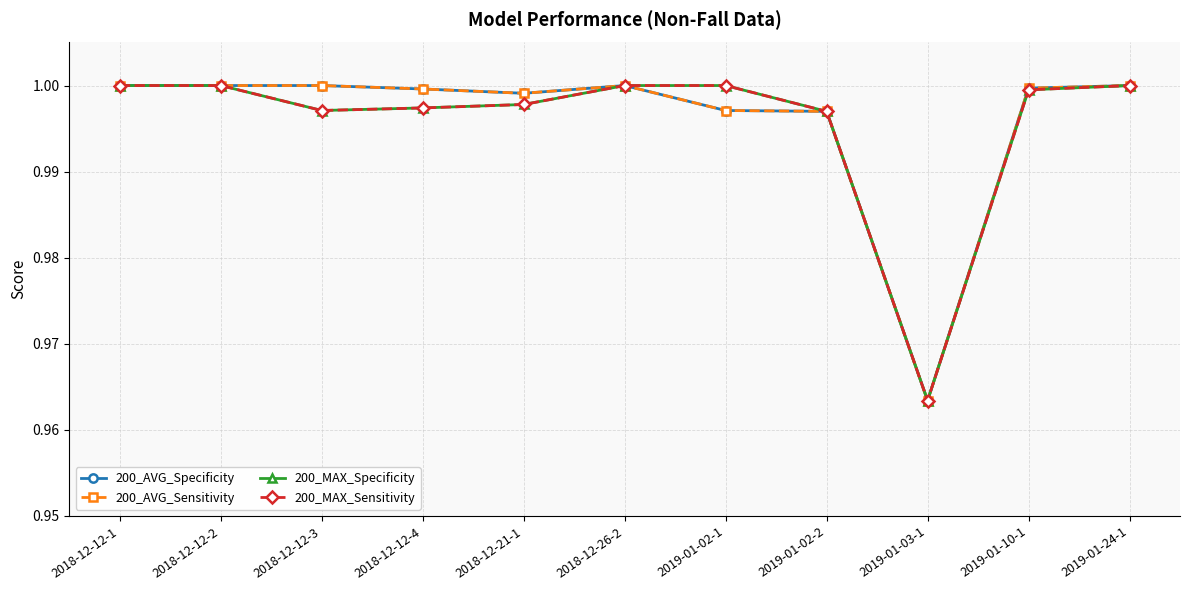

Does the chart have visible grid lines?

Yes